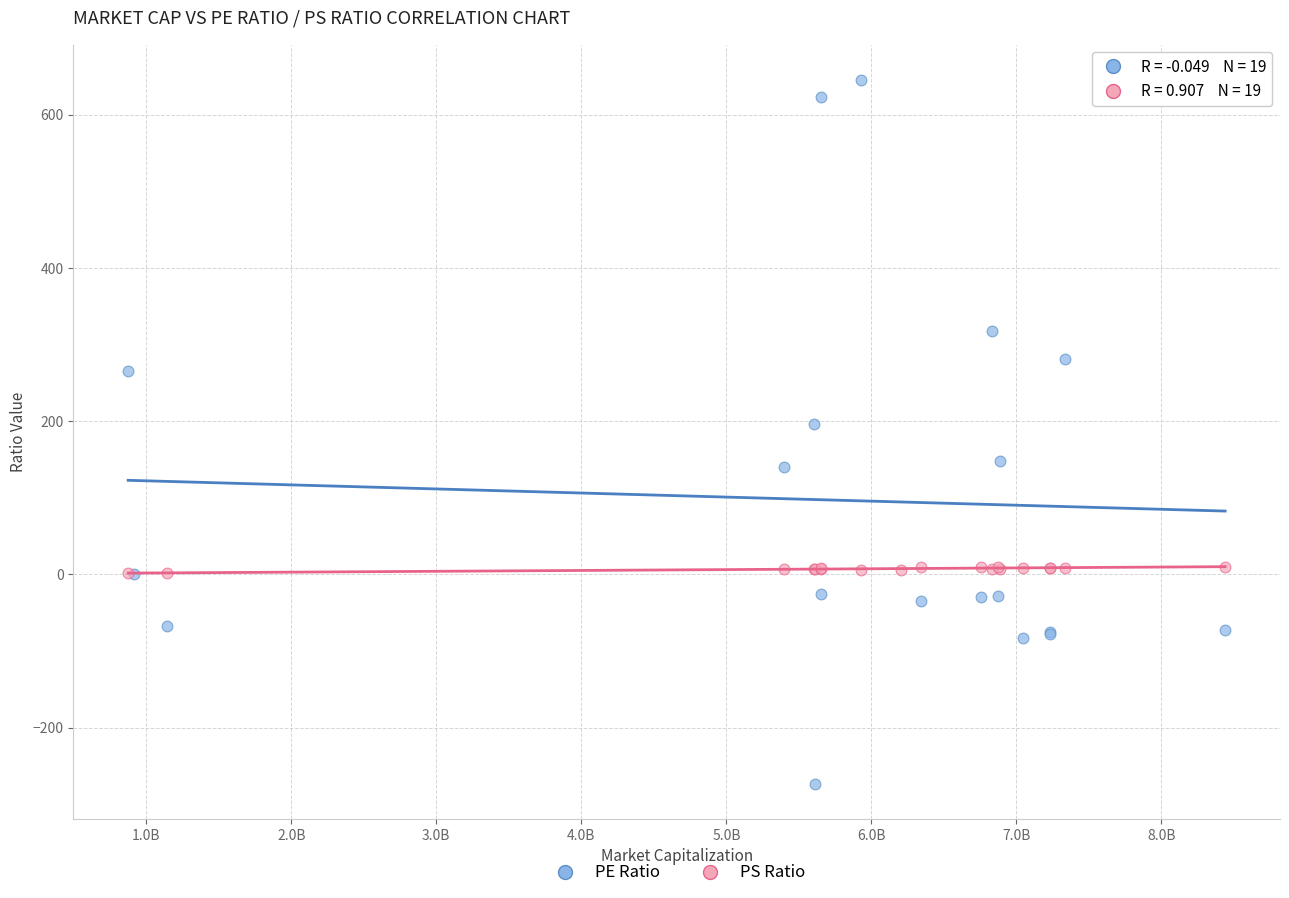

What are all the series names shown in the legend?

PE Ratio, PS Ratio